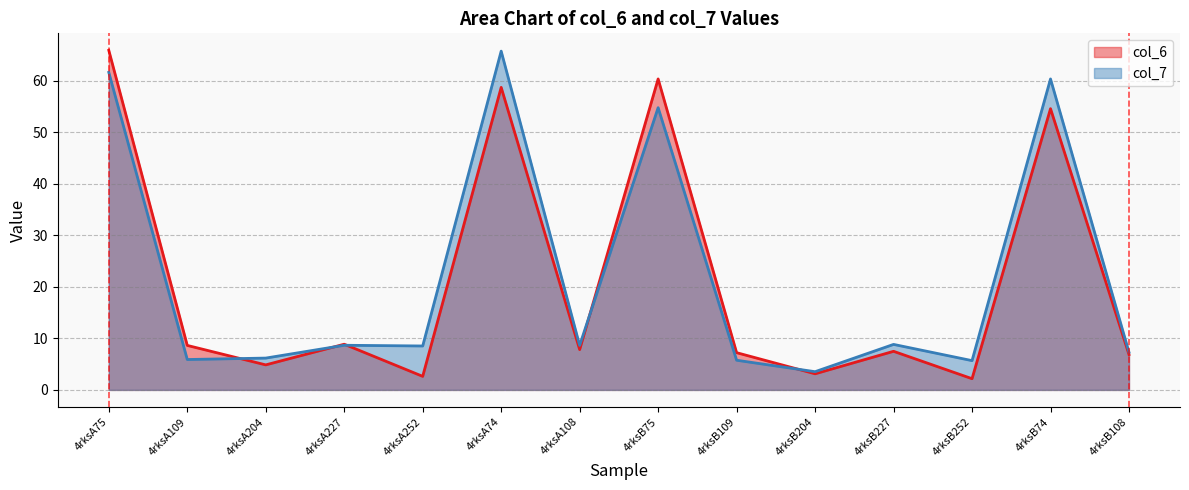

Rank the categories by col_7 value from lowest to highest.

4rksB204, 4rksB252, 4rksB109, 4rksA109, 4rksA204, 4rksB108, 4rksA252, 4rksA108, 4rksA227, 4rksB227, 4rksB75, 4rksB74, 4rksA75, 4rksA74